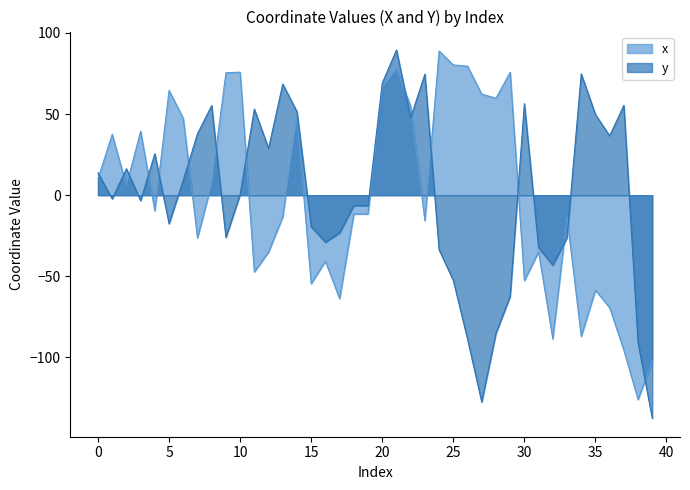

True or false: y has a value of -72.5 at 32.

False